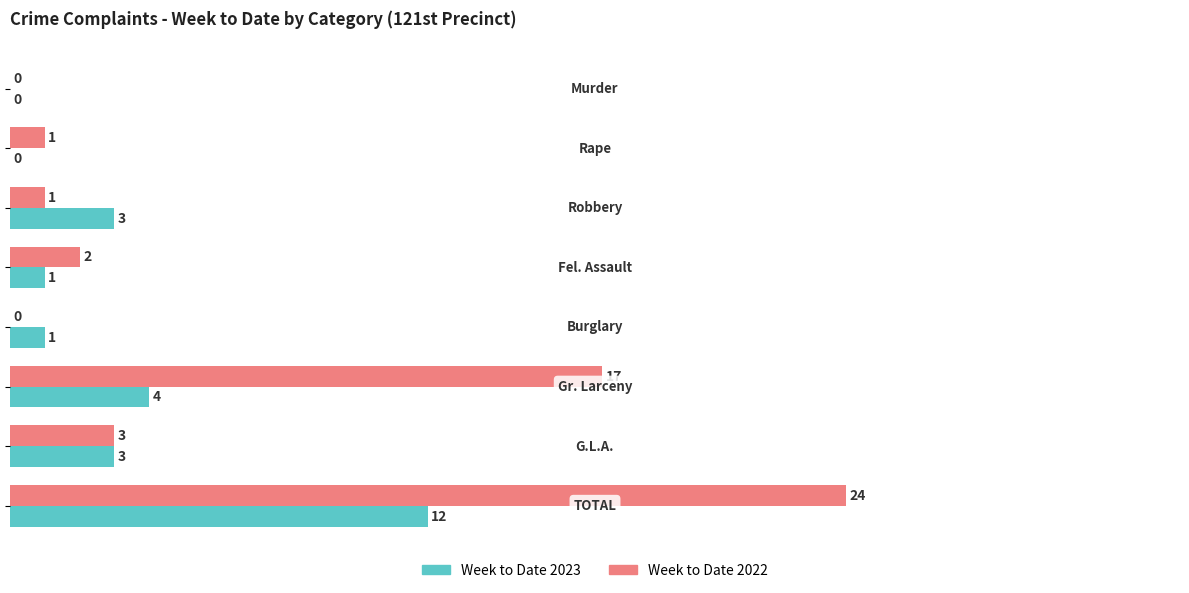

Count the number of data series in this chart.

2